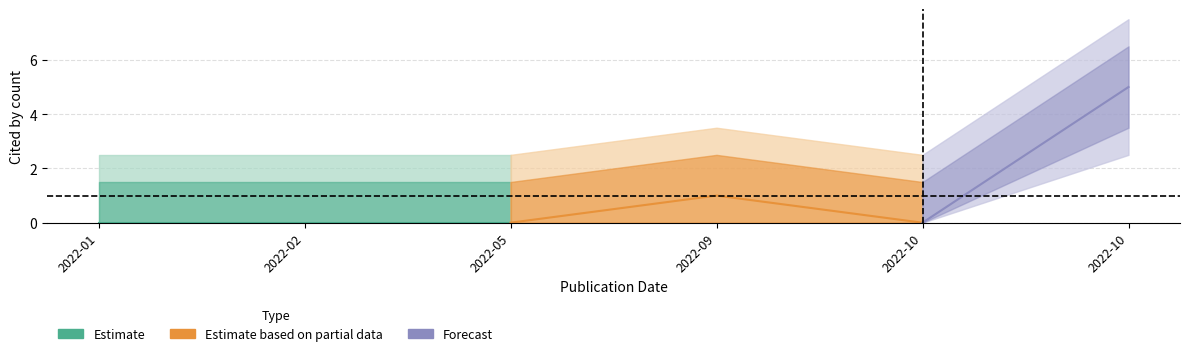

Reading left to right, list all the values displayed in this chart.

2022-01-01=0	2022-02-19=0	2022-05-01=0	2022-09-01=1	2022-10-01=0	2022-10-26=5